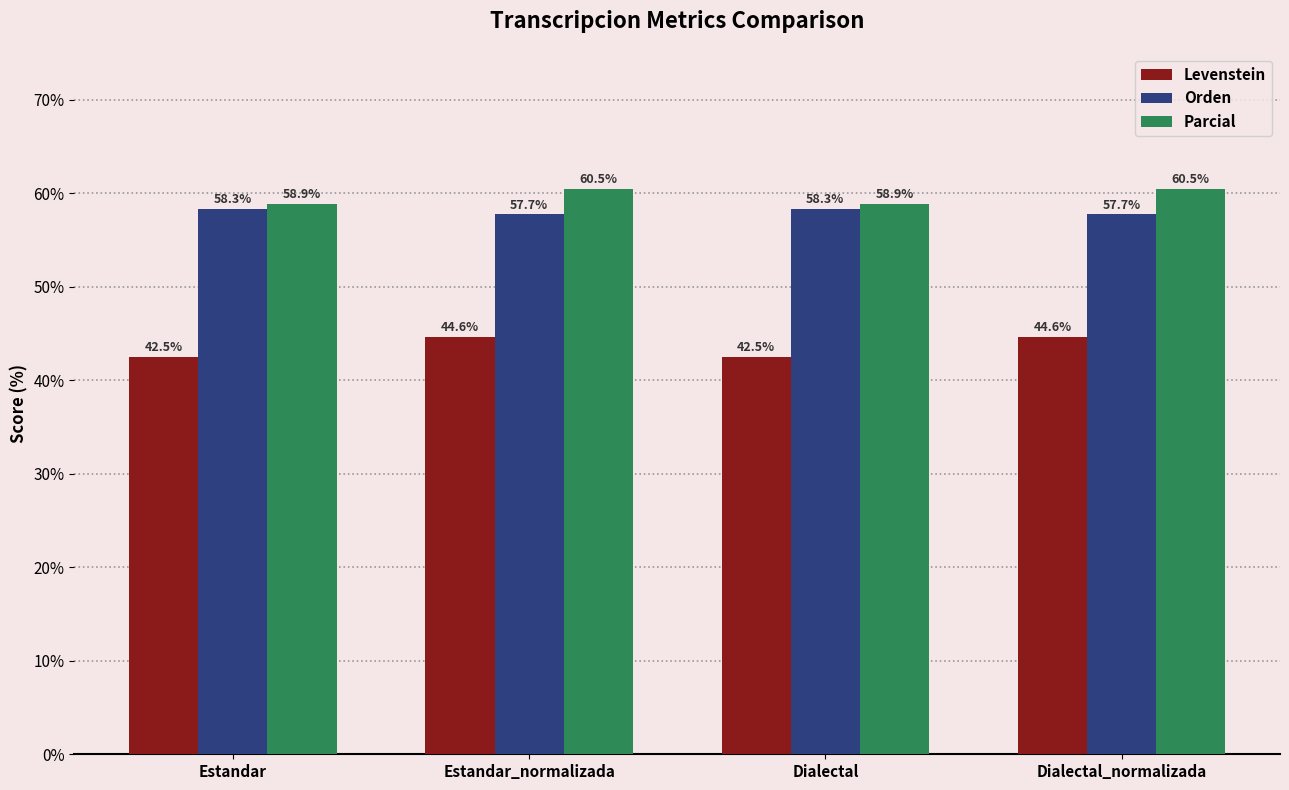

What is the highest value of the Parcial series?

60.5